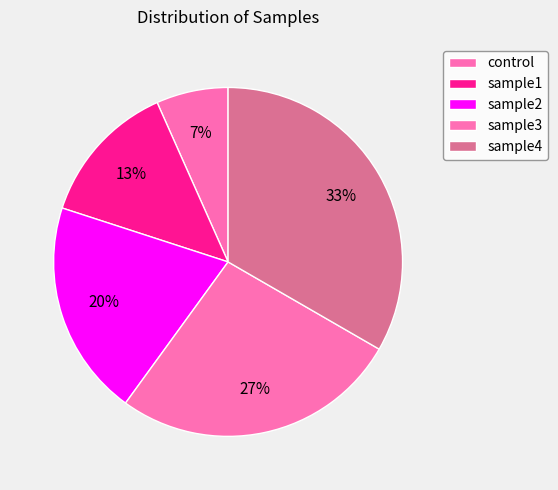

How many slices are in this pie chart?

5